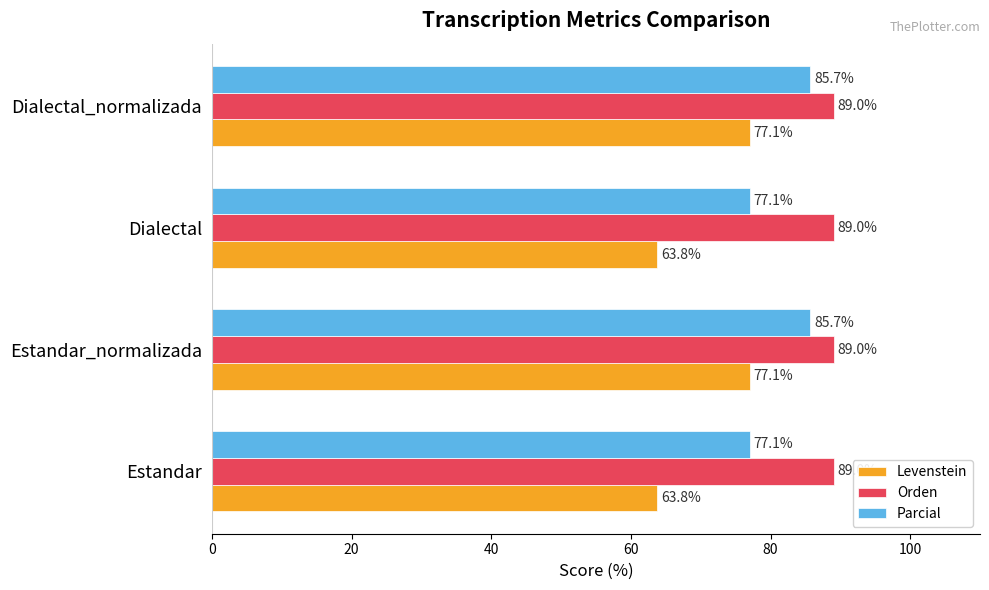

What is the total value across all series at Dialectal?

229.9